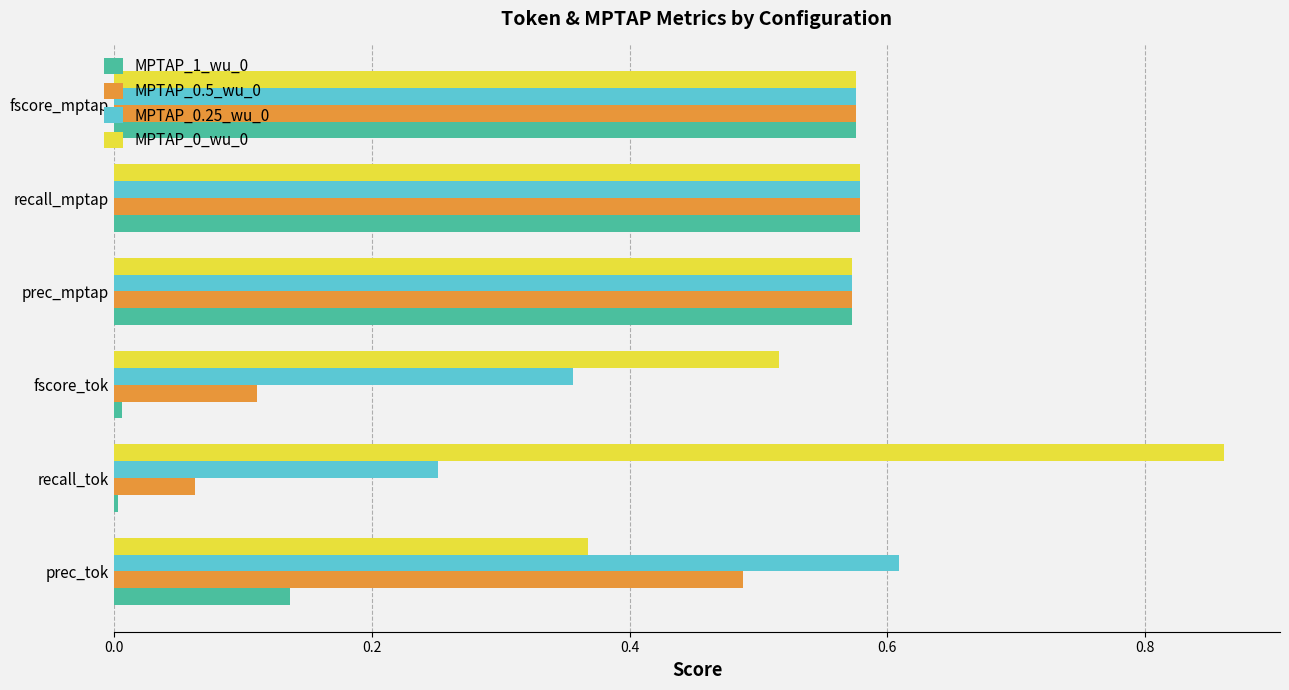

The MPTAP_0.5_wu_0 series shows 0.0 at recall_tok. True or false?

False